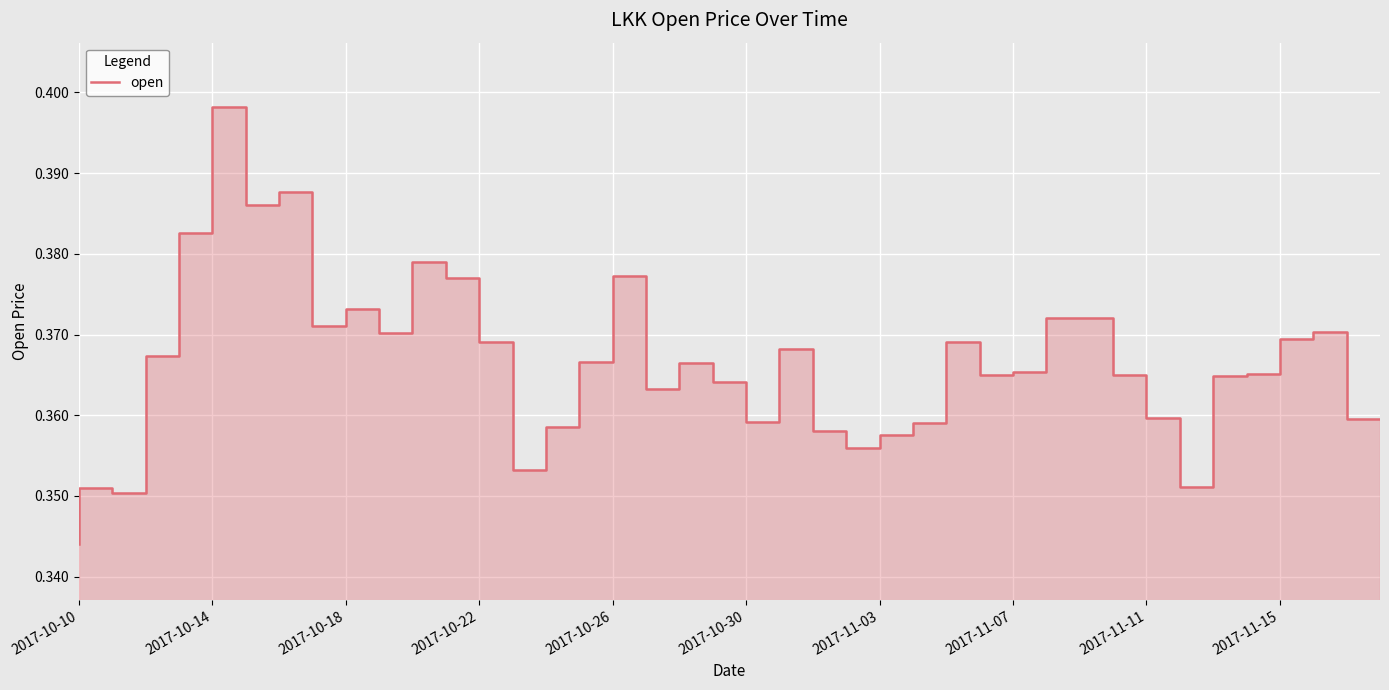

What is the difference between the maximum and minimum values?

0.1